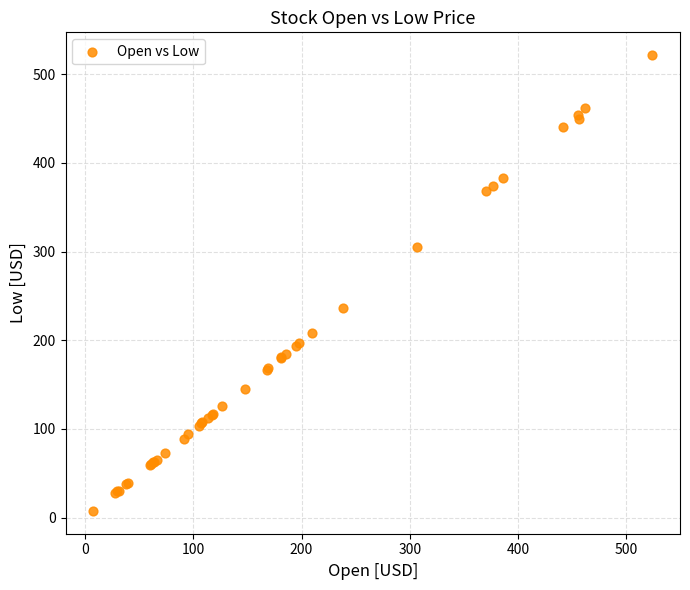

What Y value in the scatter plot is closest to 264?

236.5